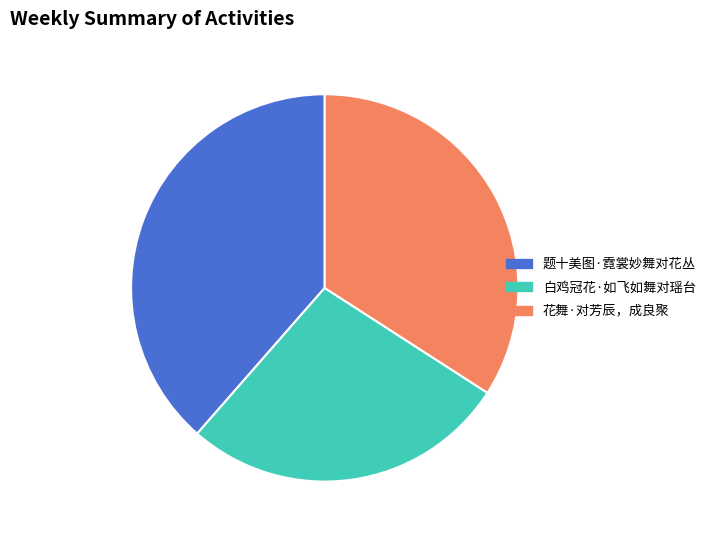

Is the sum of 题十美图·霓裳妙舞对花丛 and 白鸡冠花·如飞如舞对瑶台 greater than half?

Yes